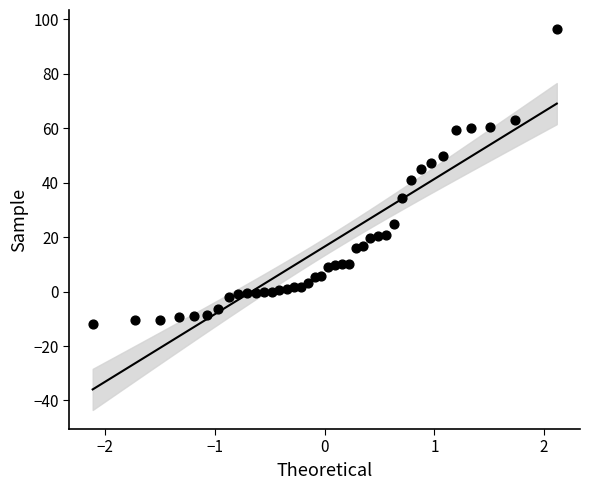

What is the range of Y values (max minus min)?

108.3